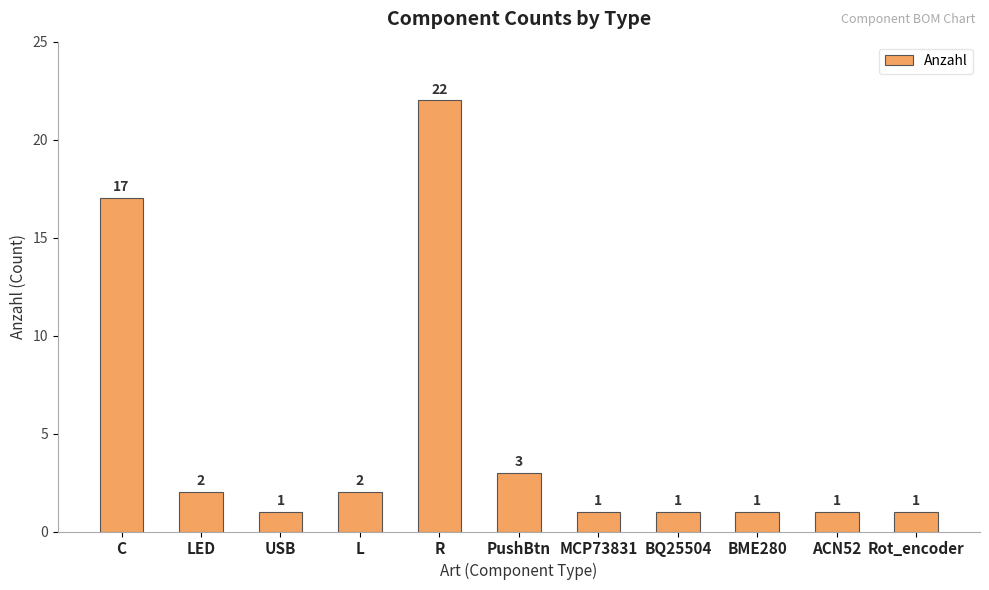

Approximately how many times larger is the value at C compared to ACN52?

17.0